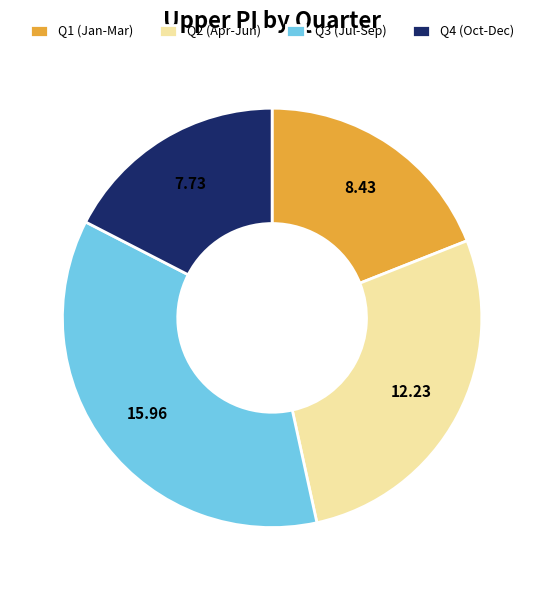

Combined, do Q3 (Jul-Sep) and Q1 (Jan-Mar) account for over 50%?

Yes